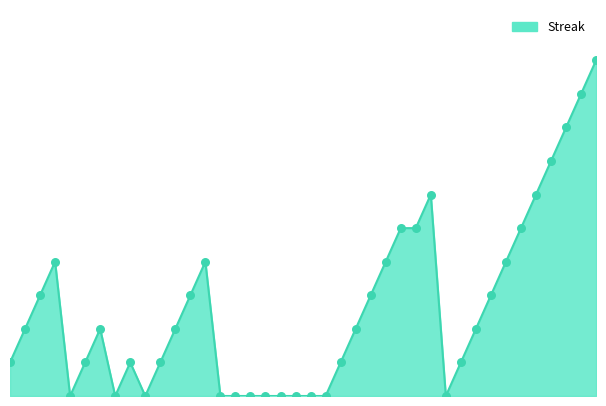

How many lines are shown in the chart?

1